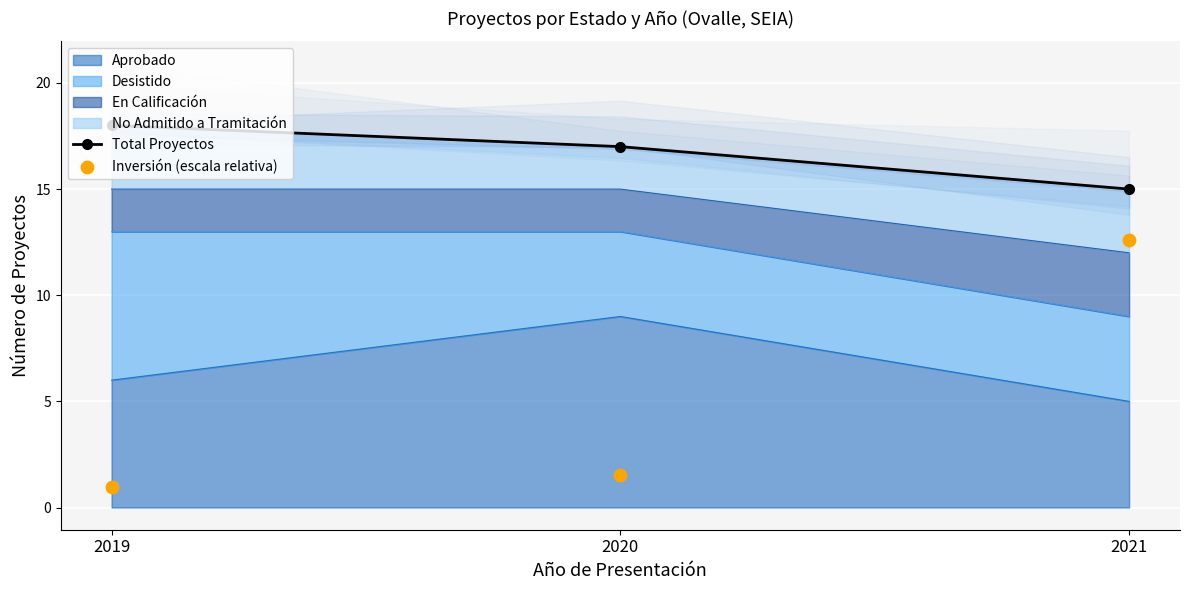

Which series has the largest total across all categories?

Total Proyectos